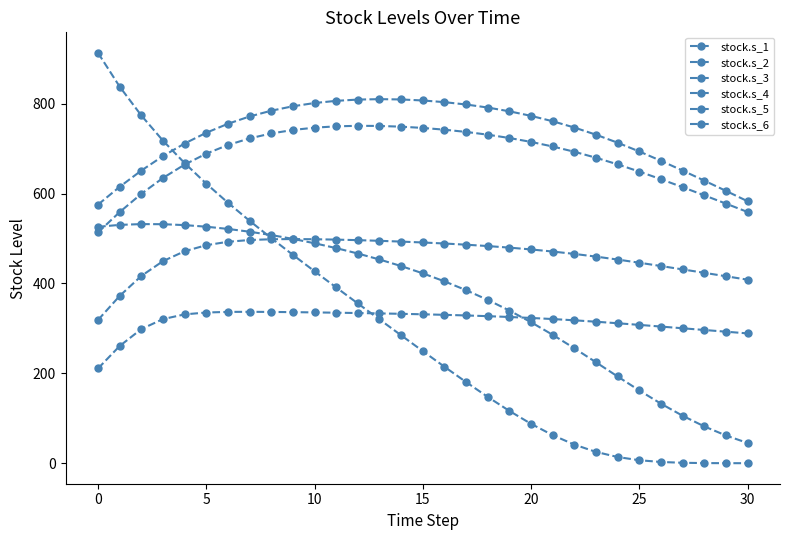

What is the sum of all stock.s_1 values?

11326.2